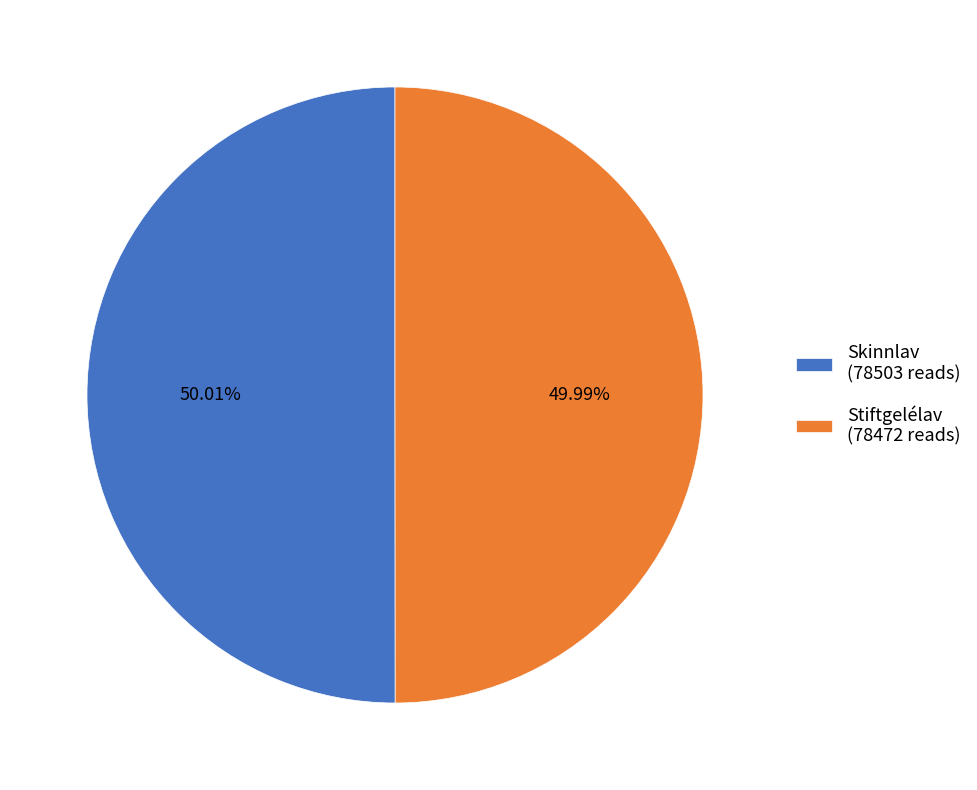

Approximately how many times larger is the value at Stiftgelélav (78472 reads) compared to Skinnlav (78503 reads)?

1.0